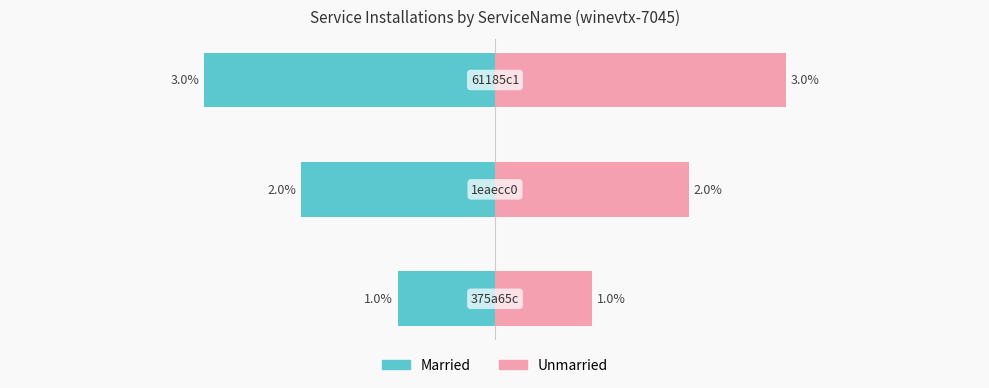

What is the value of the Unmarried bar at the 1st from the left?

1